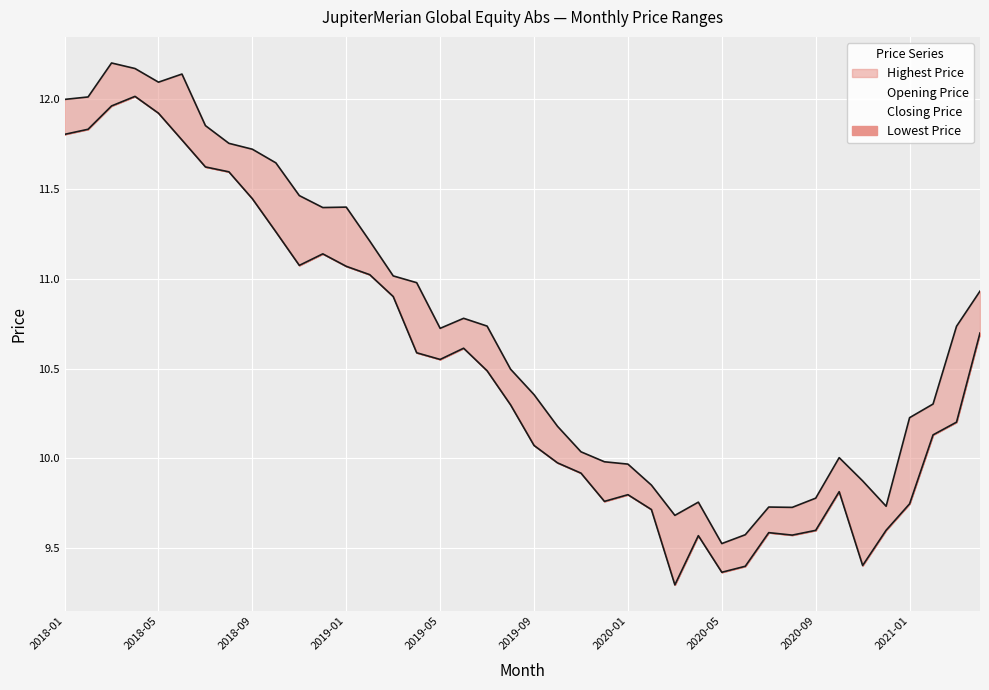

What is the maximum value for Opening Price?

12.2